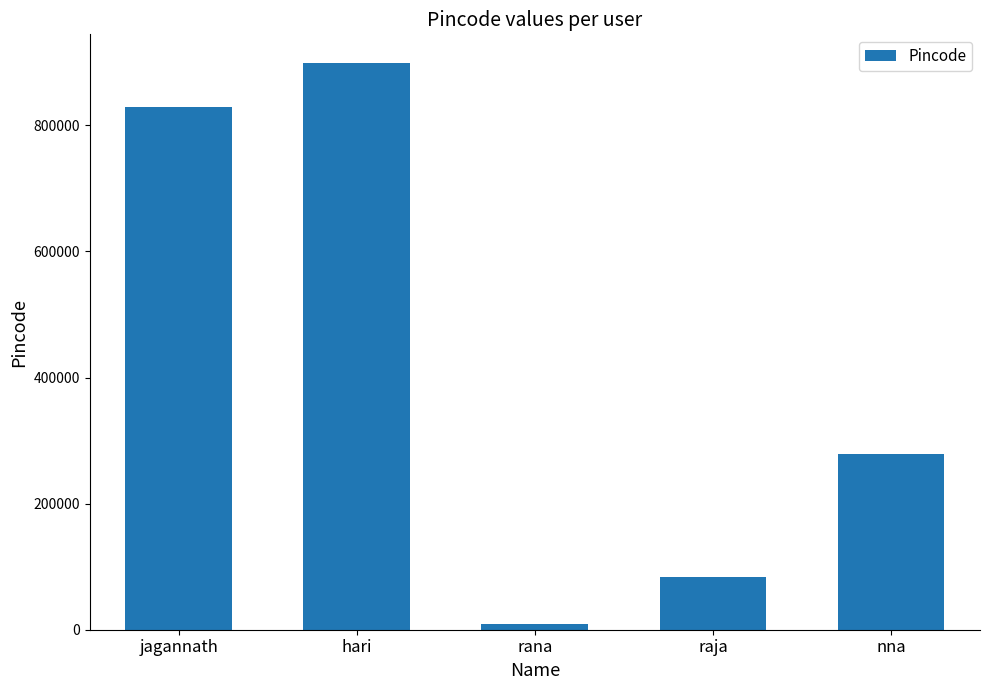

What value does the data have at rana?

8283